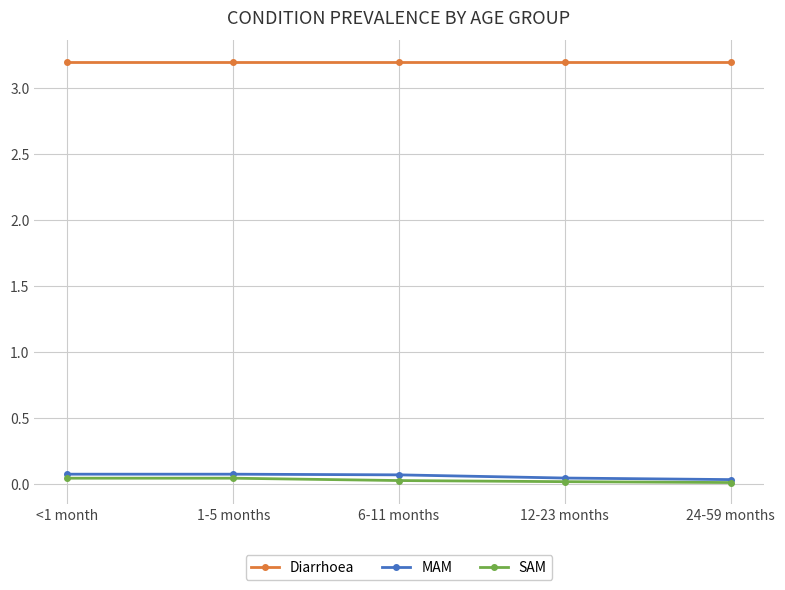

What is the highest value of the Diarrhoea series?

3.2